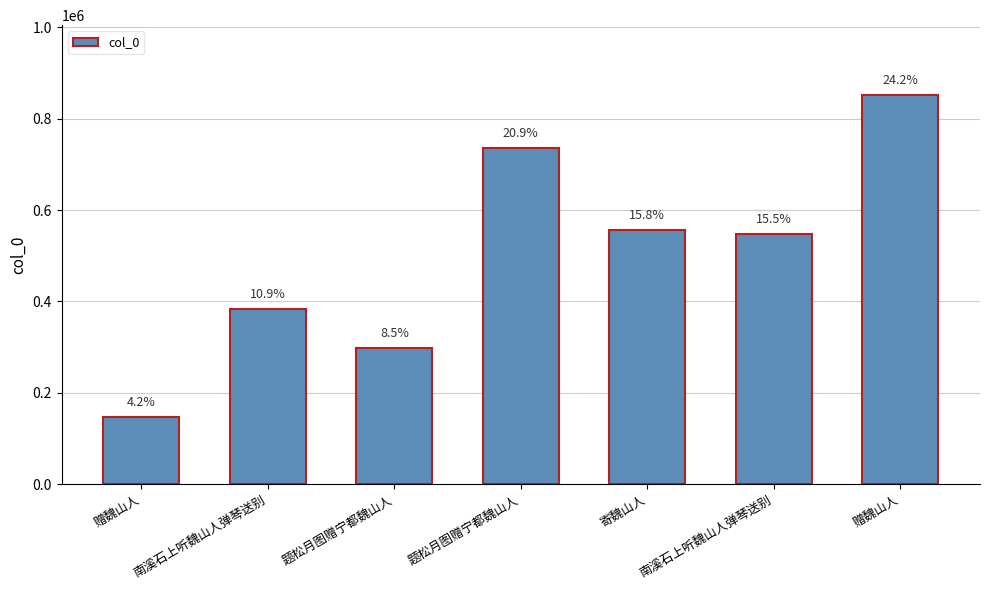

Reading left to right, transcribe all the data shown in this chart.

赠魏山人=146462	南溪石上听魏山人弹琴送别=382789	题松月图赠宁都魏山人=298704	题松月图赠宁都魏山人=736686	寄魏山人=557008	南溪石上听魏山人弹琴送别=547397	赠魏山人=851784